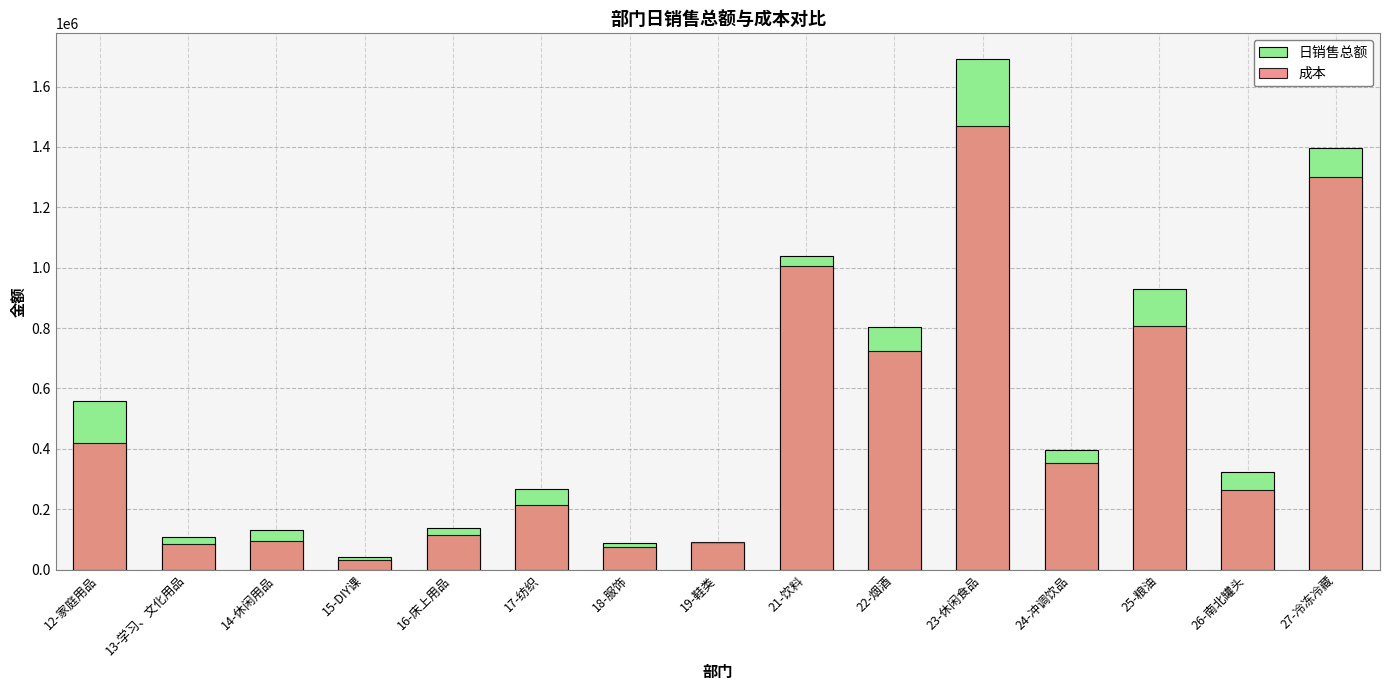

What is the total value across all series at 21-饮料?

2044809.7